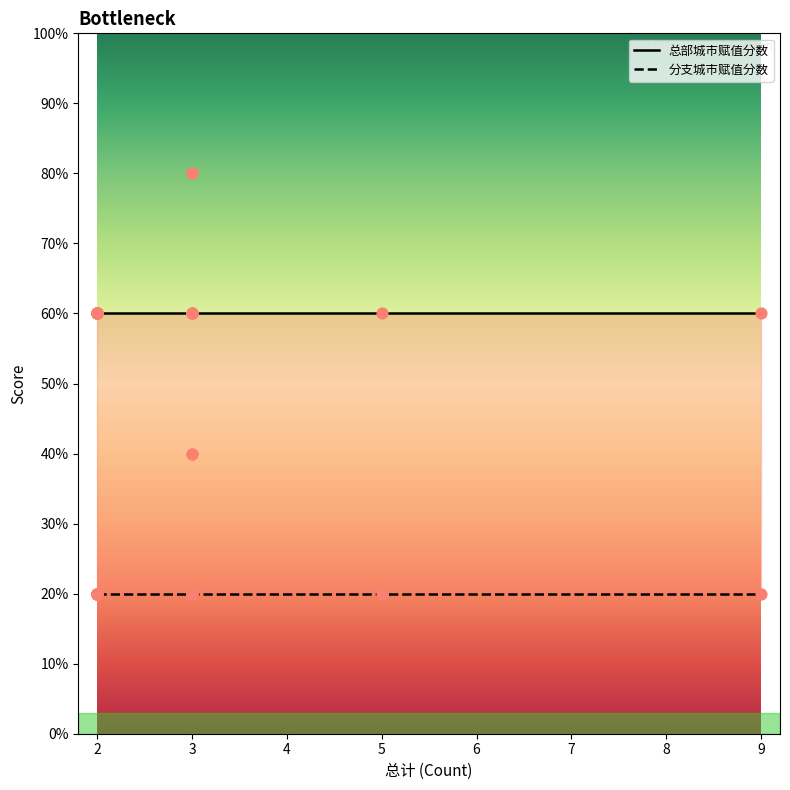

At how many categories does at least one series exceed 3?

2